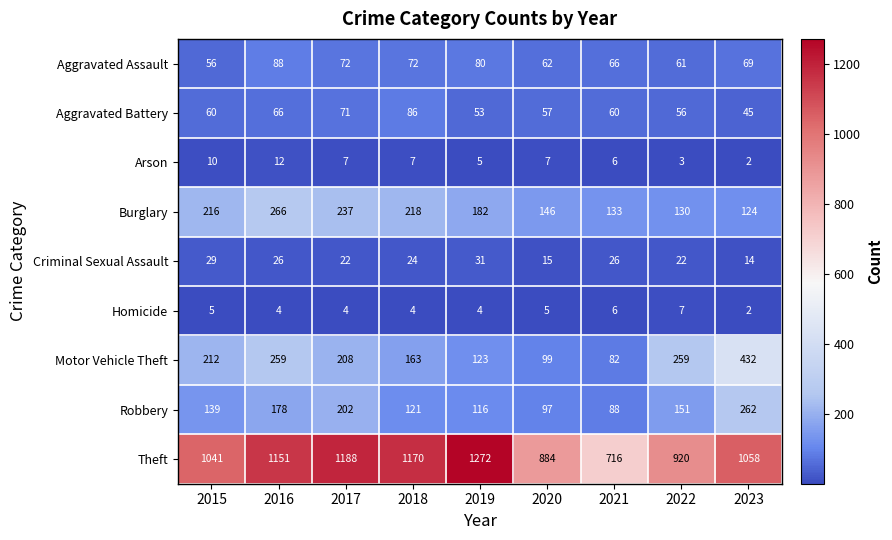

True or false: Robbery has a value of 184 at 2015.

False